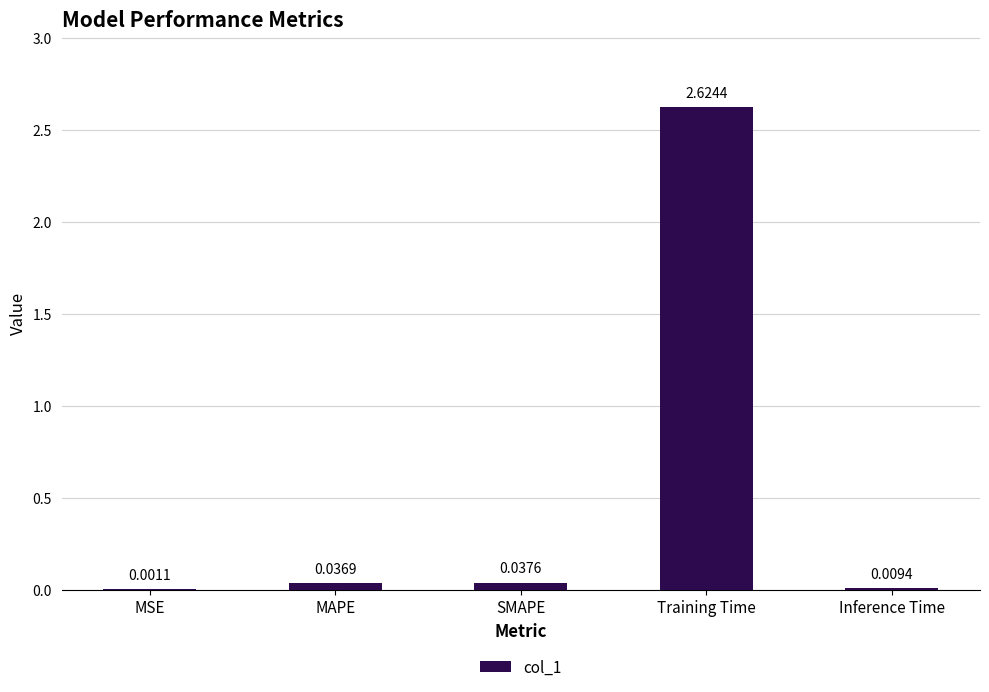

Does the chart contain stacked bars?

No